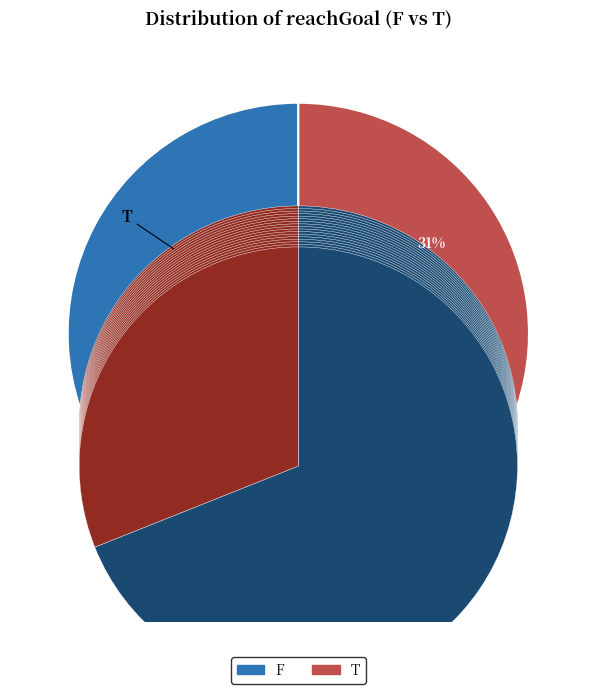

What is the total percentage of F and T?

100.0%